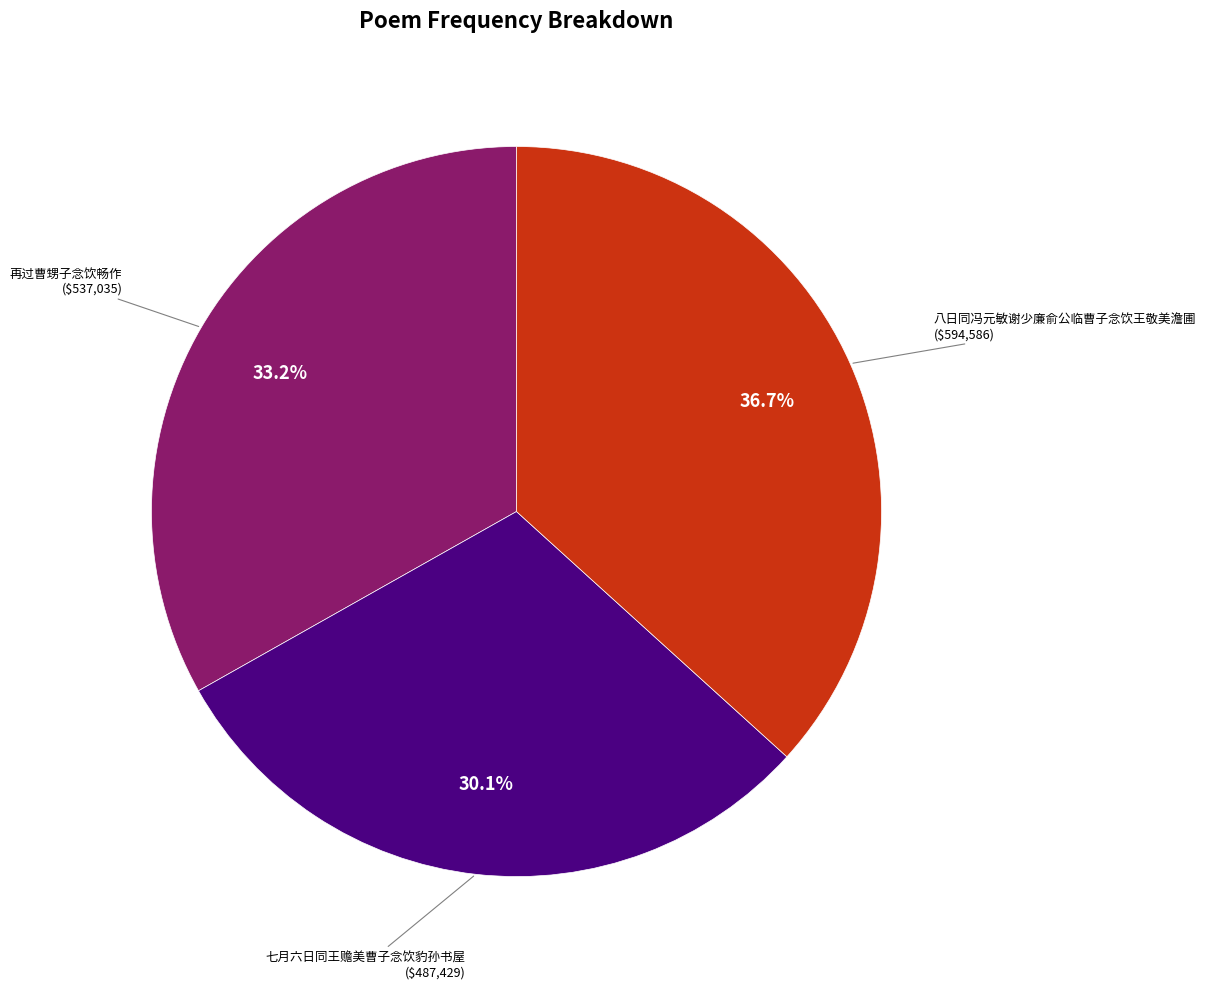

Count the number of slices in the pie.

3